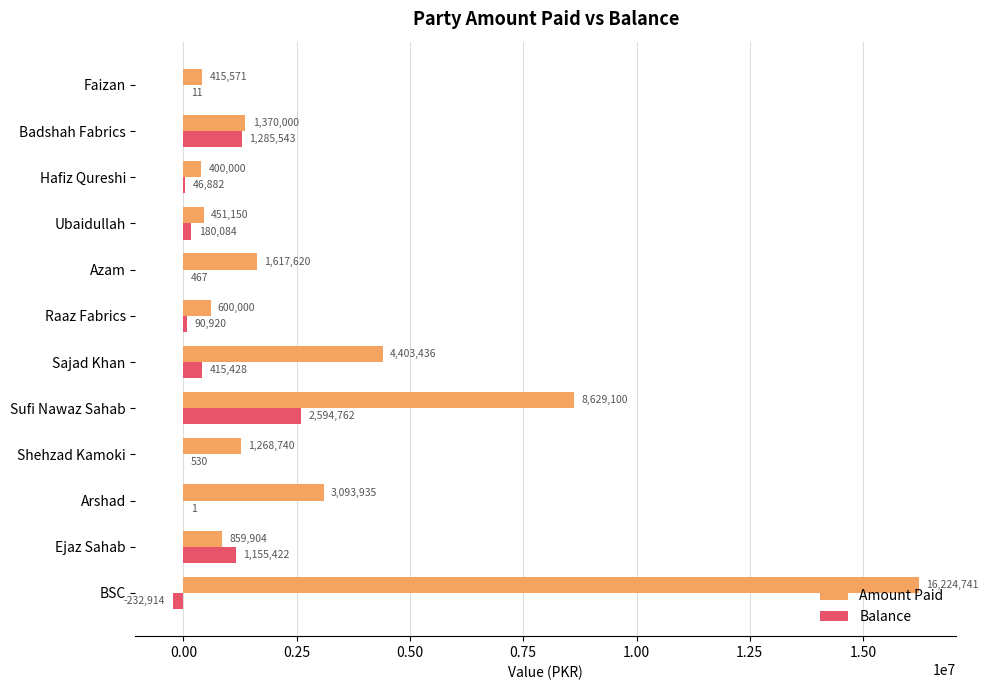

Is it true that Balance equals 467.1 at Azam?

True